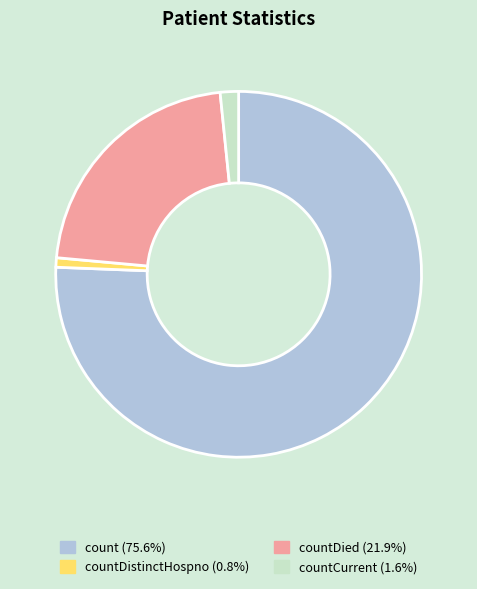

Is there a majority slice in this chart?

Yes